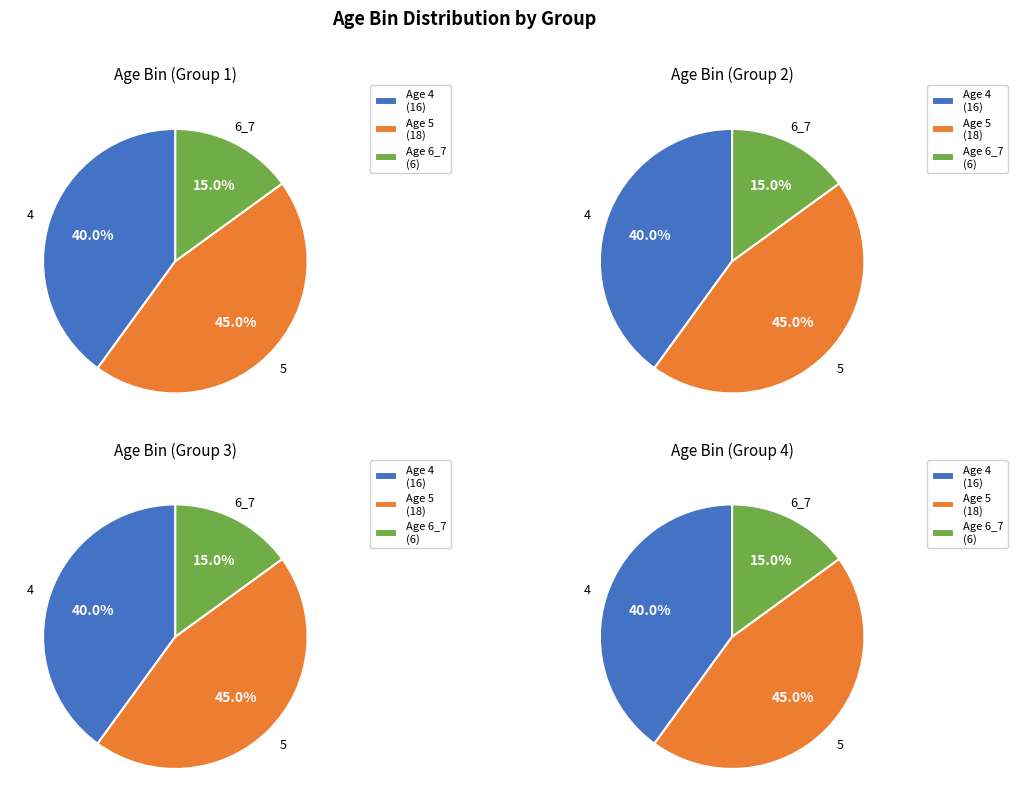

What is the change in value from 4 to 5?

+2